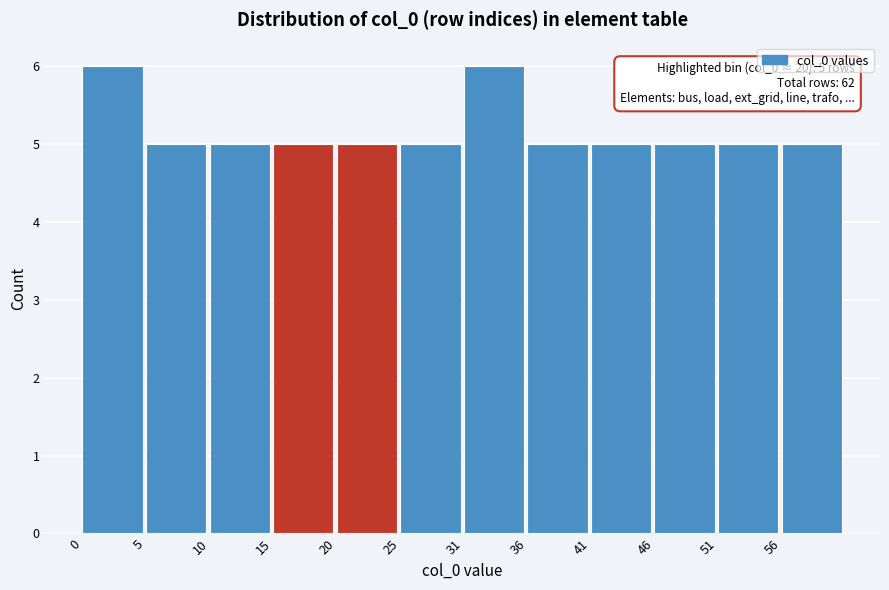

Reading left to right, what are all the values shown in this chart?

6	5	5	5	5	5	6	5	5	5	5	5